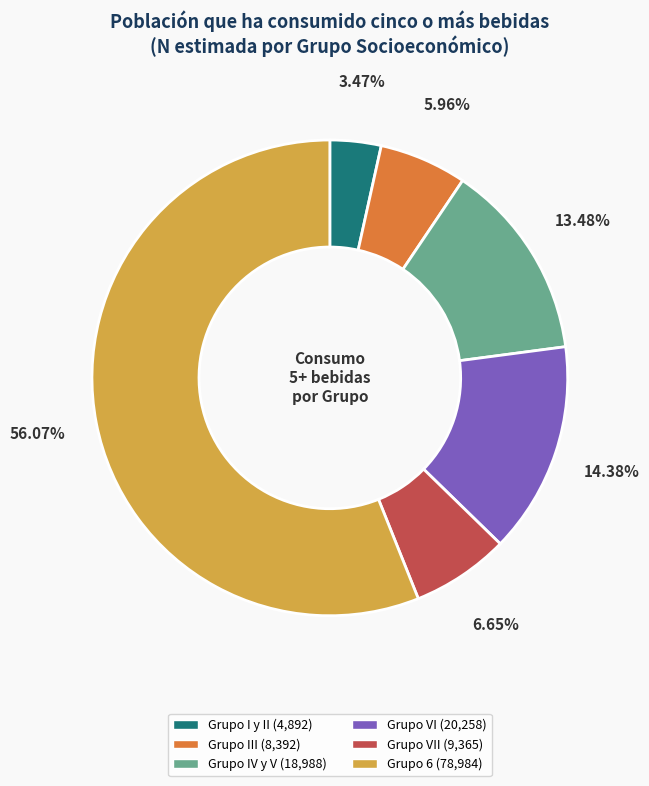

Is there any slice that represents more than half of the pie?

Yes